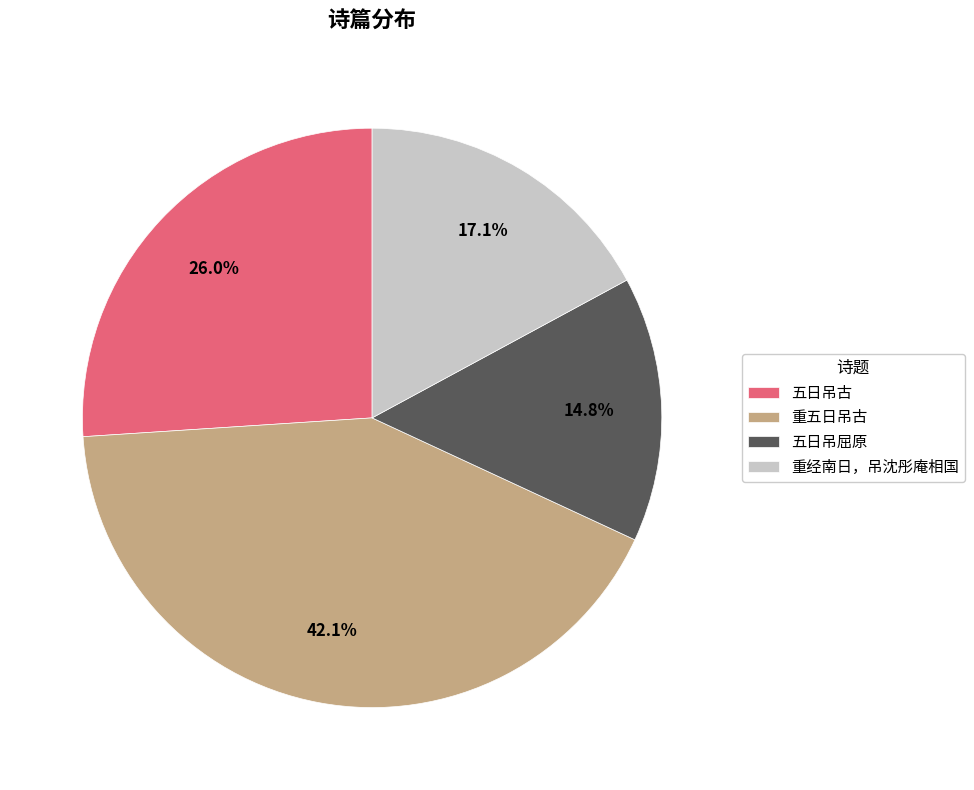

Which category has the biggest portion of the pie?

重五日吊古